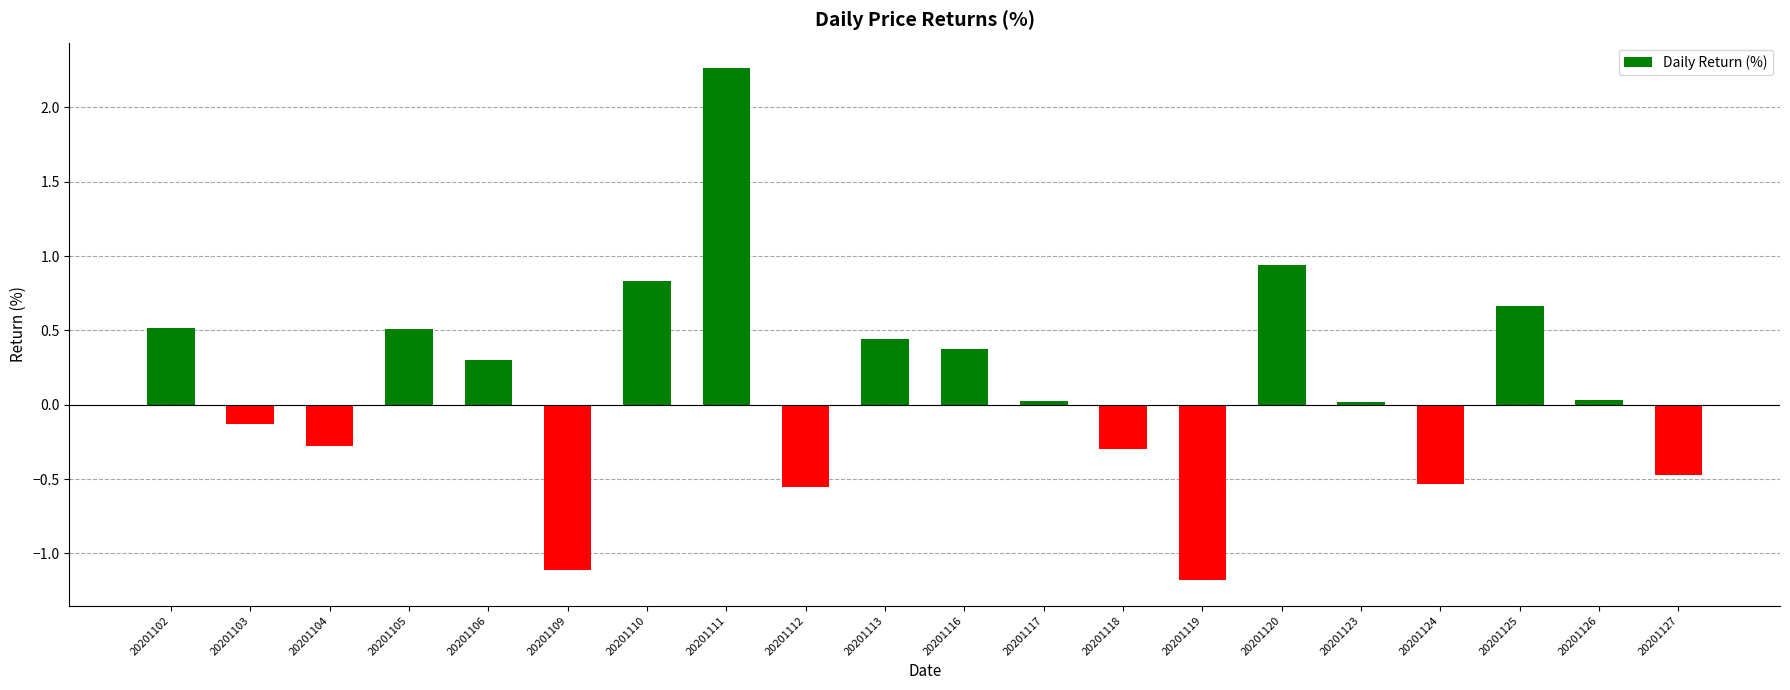

What is the difference between the maximum and minimum values?

3.4